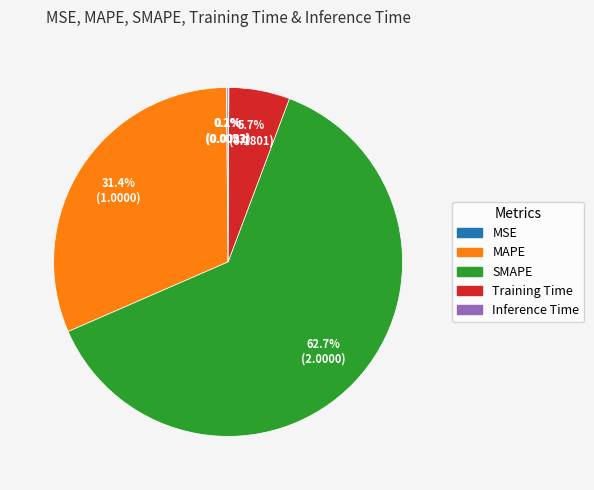

Which category has the biggest portion of the pie?

SMAPE